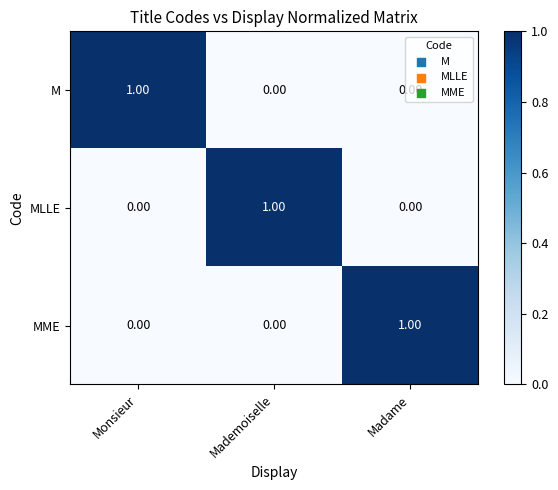

Which category has the highest value in the M series?

Monsieur